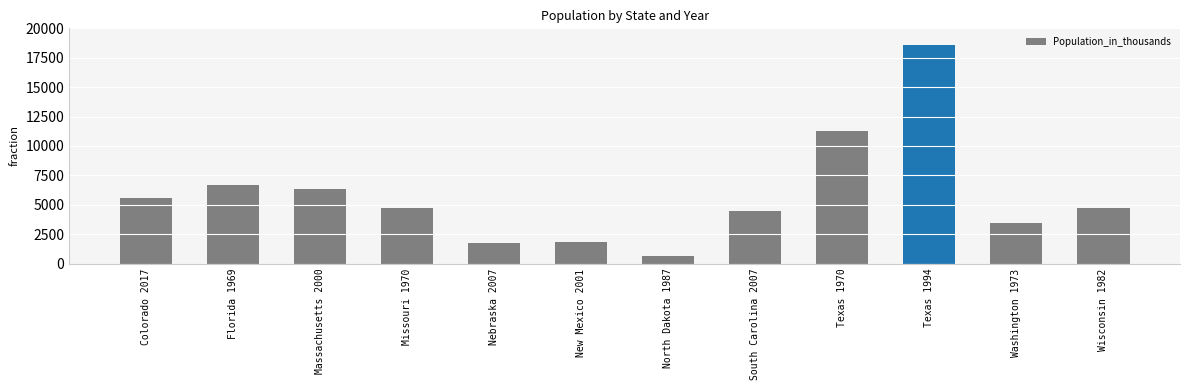

What is the ratio of the value at Massachusetts 2000 to the value at North Dakota 1987?

9.6